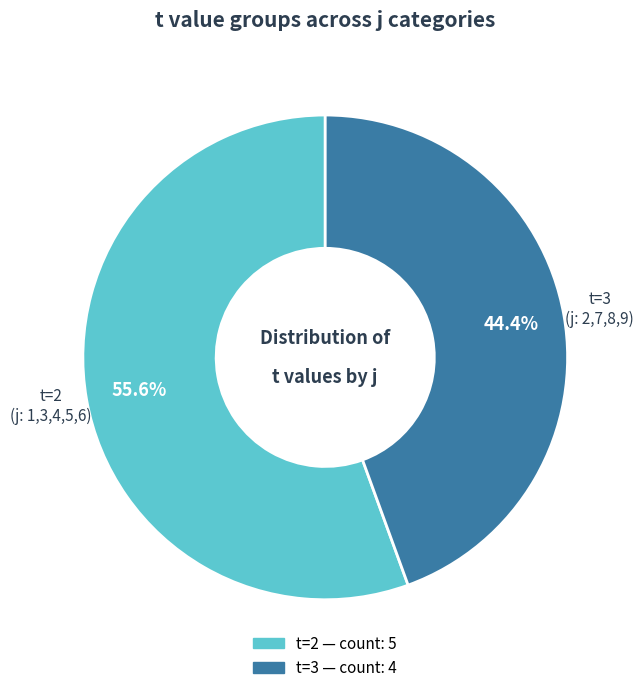

Does any single category account for the majority?

Yes